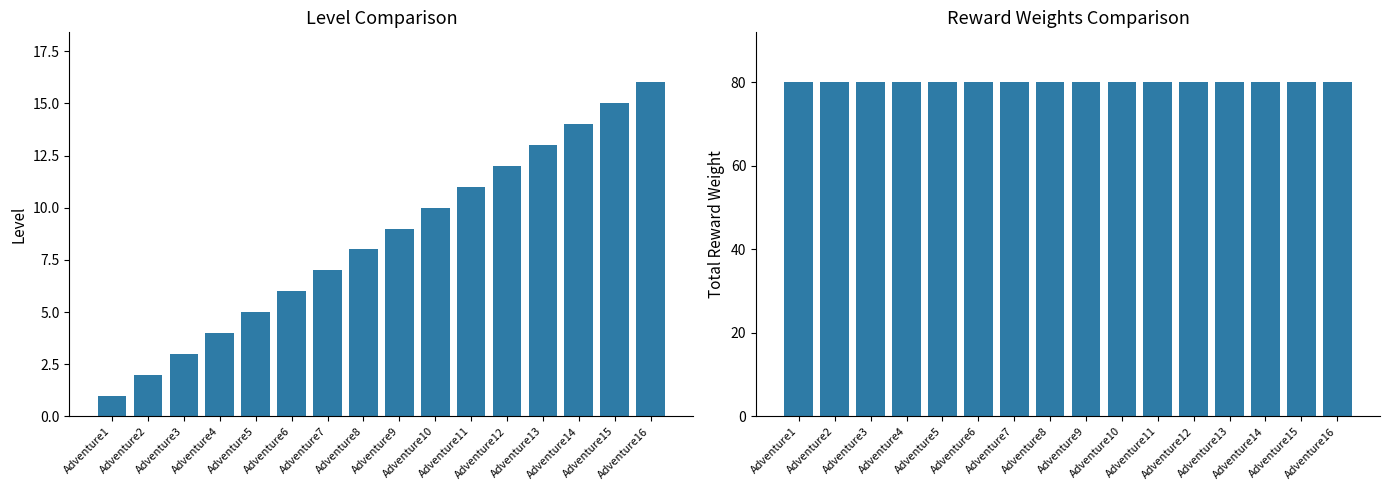

At which label does Total Reward Weight reach its minimum?

Adventure1